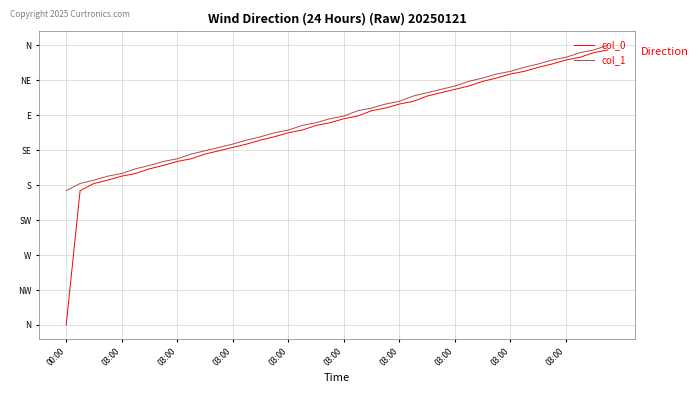

What are all the series names shown in the legend?

col_0, col_1